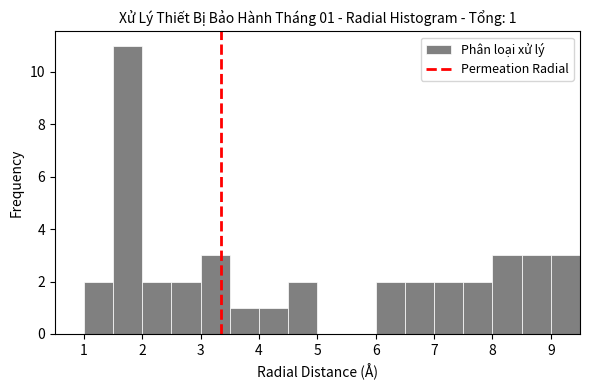

Over which range of the x-axis is the bar tallest?

1.5 to 2.0